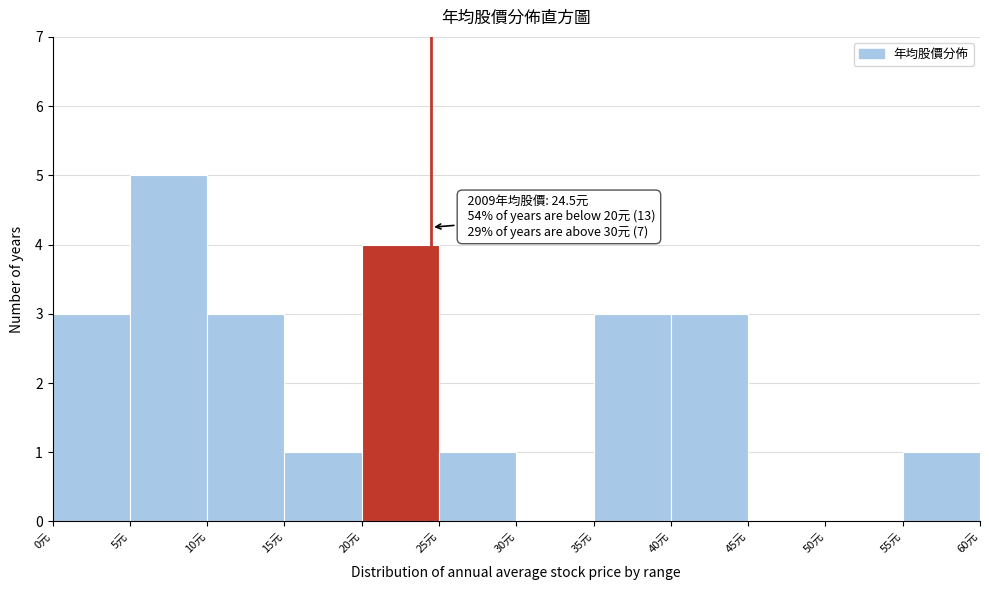

Over which range of the x-axis is the bar tallest?

5 to 10